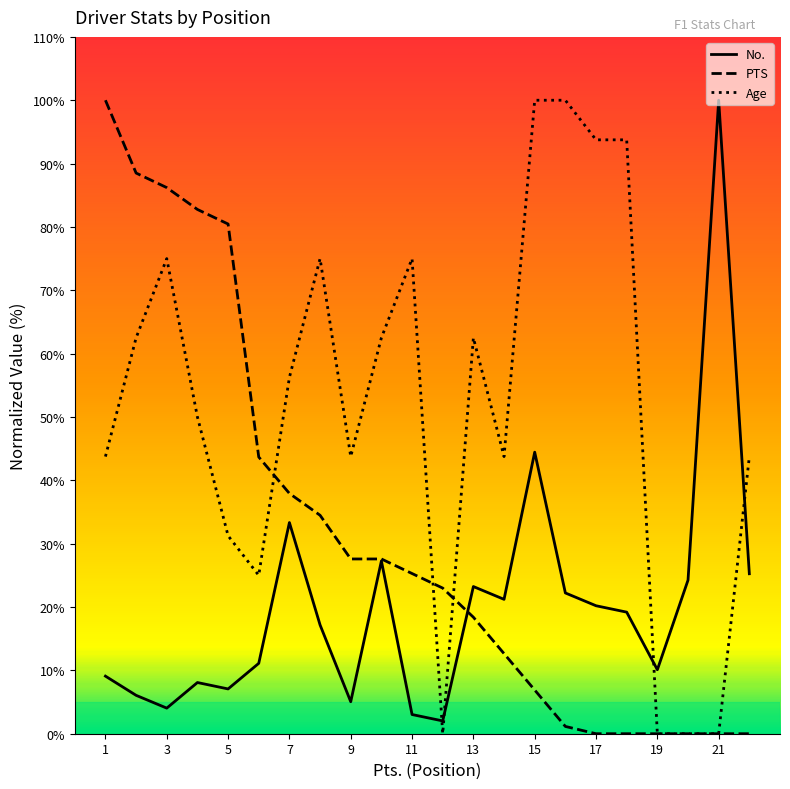

At which label does No. reach its peak?

21